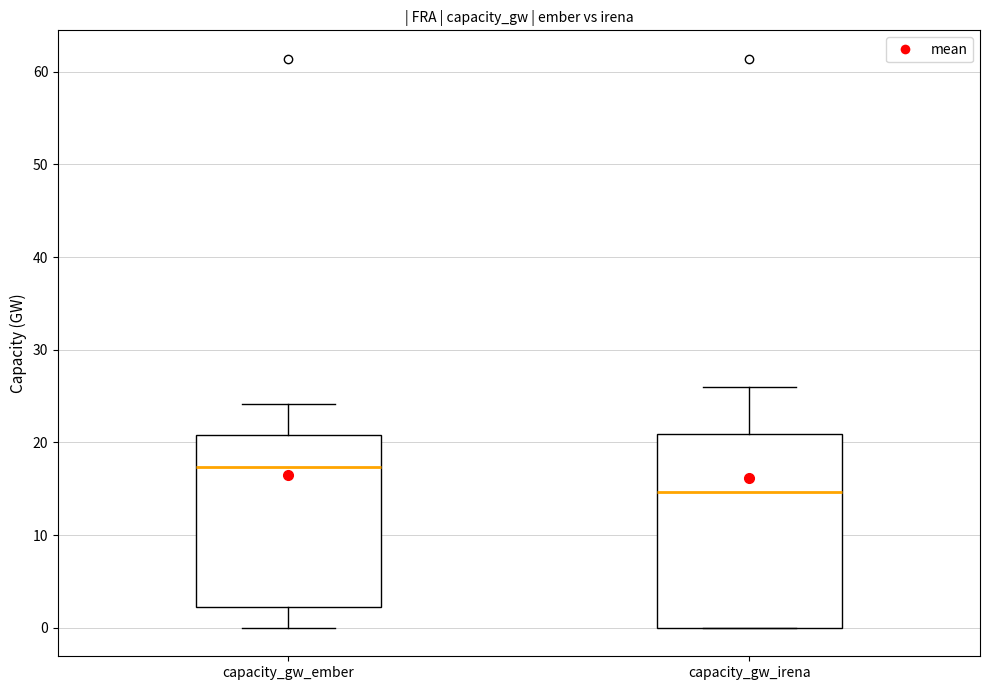

Reading left to right, read every box against the y-axis: the position of its median line, the range the box covers, and the ends of its whiskers. The values are not printed on the chart, so give them approximately, as read against the axis.

capacity_gw_ember: median 17, box 2 to 21, whiskers 0 to 24
capacity_gw_irena: median 15, box 0 to 21, whiskers 0 to 26